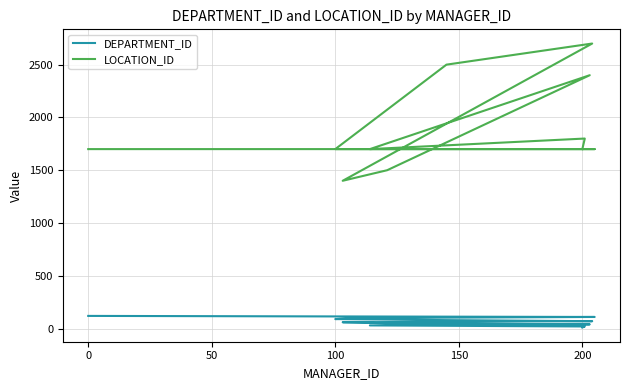

The value of DEPARTMENT_ID at 100 is 52. True or false?

False